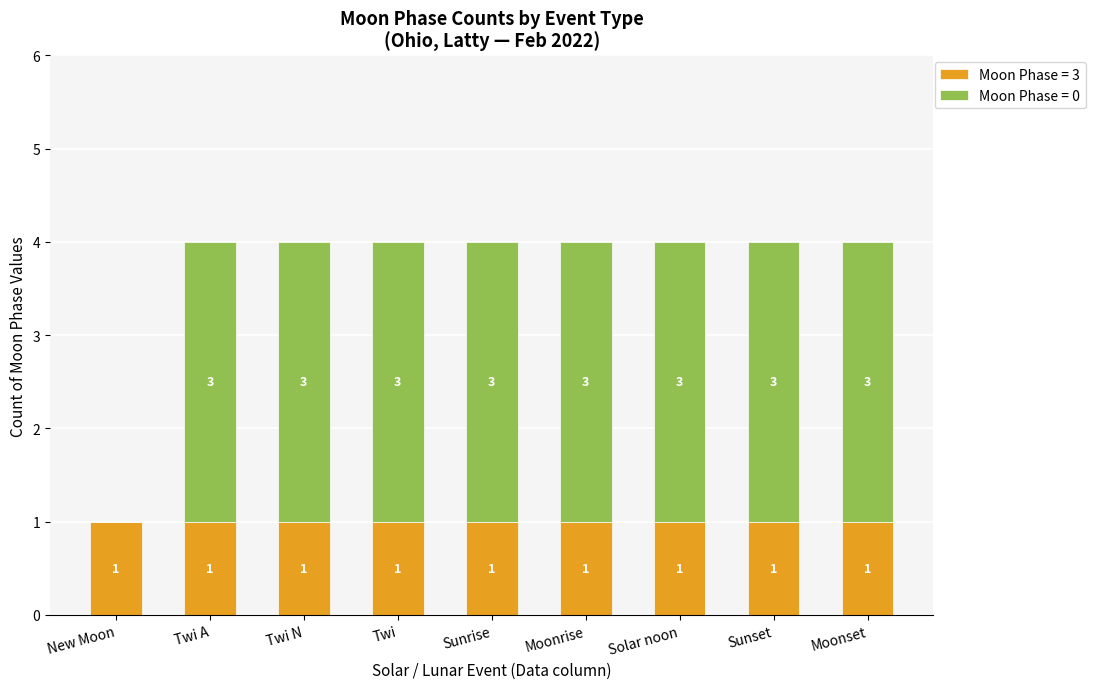

Is it true that Moon Phase = 3 equals 1 at Solar noon?

True